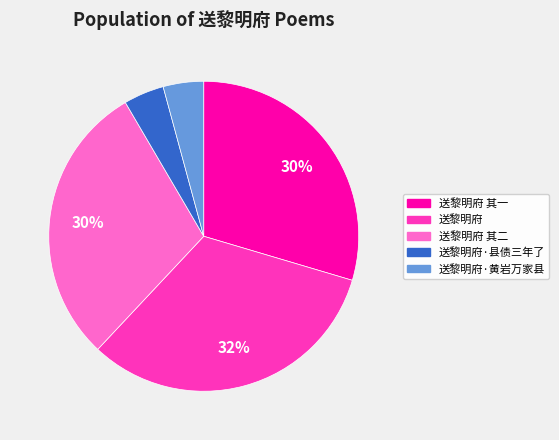

To the nearest percent, what is the average slice percentage?

20%